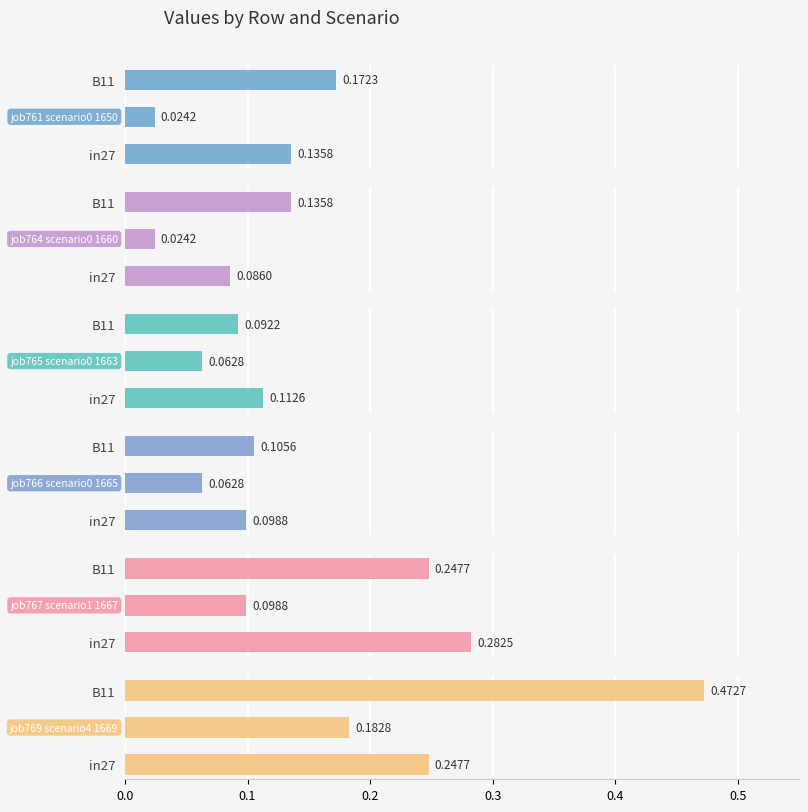

Rank the series at B14 from highest to lowest value.

job769_scenario4_1669, job767_scenario1_1667, job765_scenario0_1663, job766_scenario0_1665, job761_scenario0_1650, job764_scenario0_1660